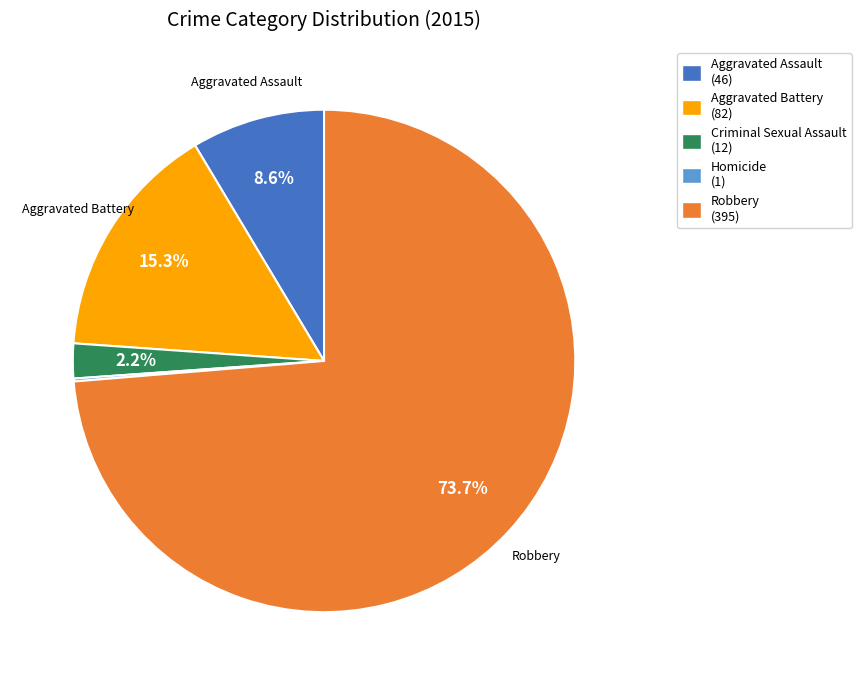

What percentage is NOT represented by Aggravated Assault (46)?

91.4%